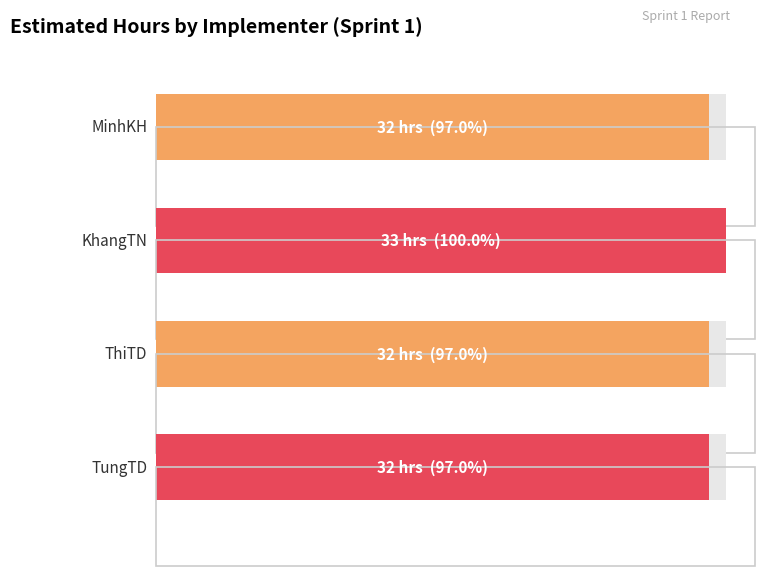

At which category does the chart reach its peak across all series?

KhangTN